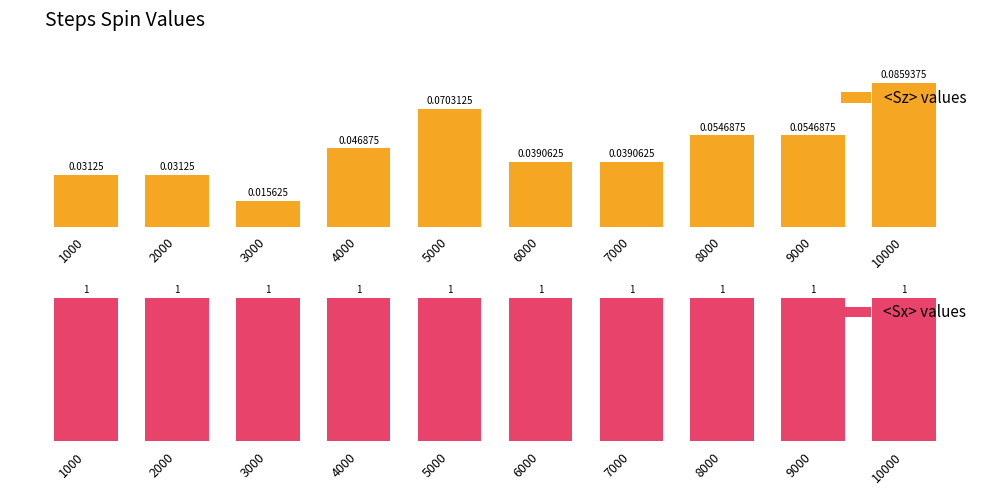

True or false: <Sz> values has a value of 0.1 at 2000.

False